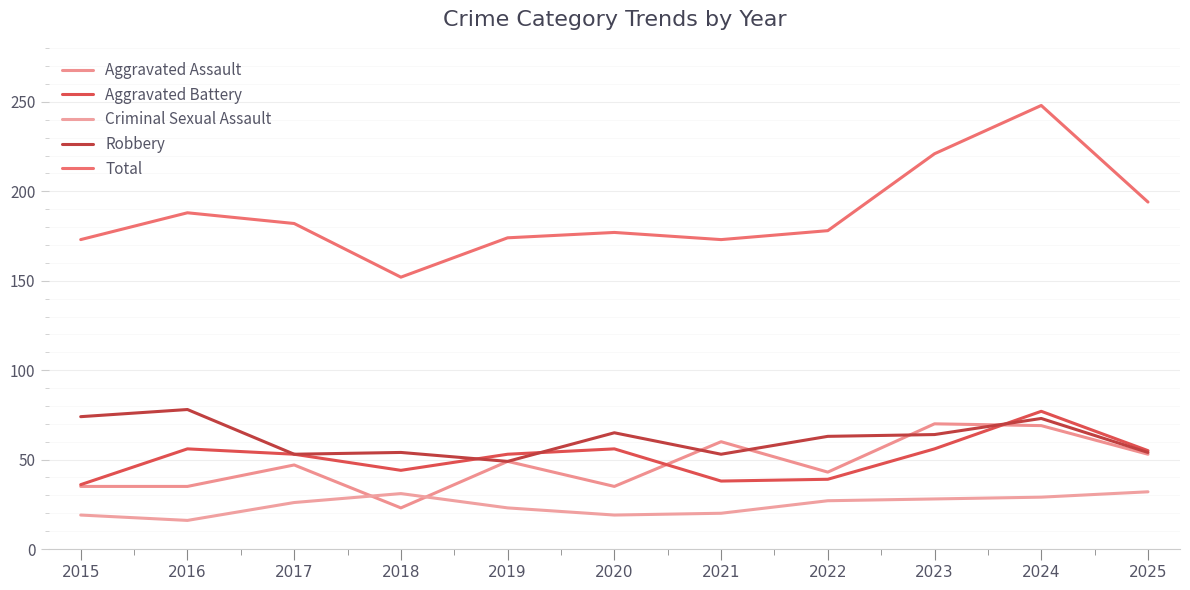

Is this an area chart (filled region under the line)?

No